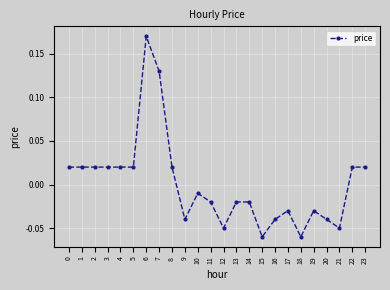

True or false: there are more than 1 points higher than both neighbors.

True